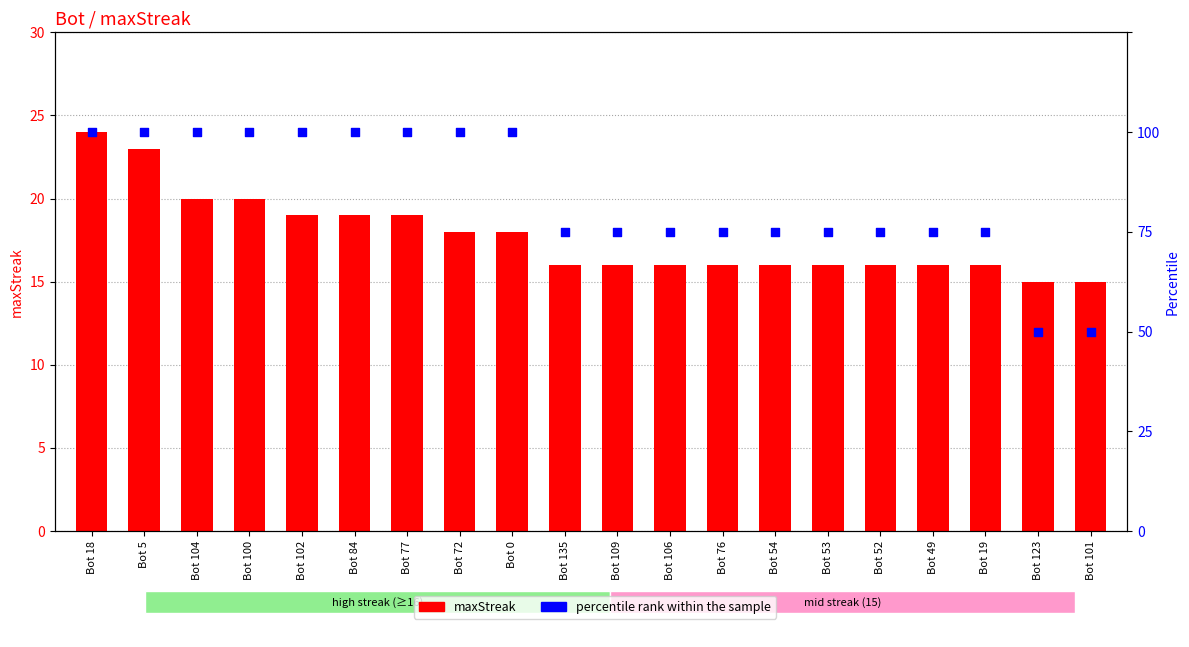

At how many categories does at least one series exceed 59?

18